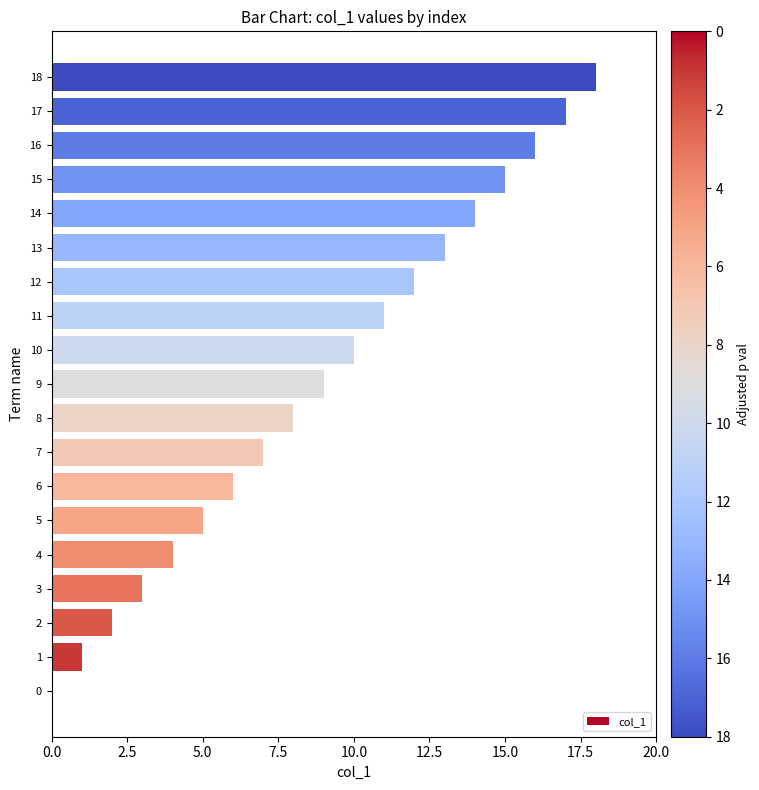

Which category has the highest value across all series?

18